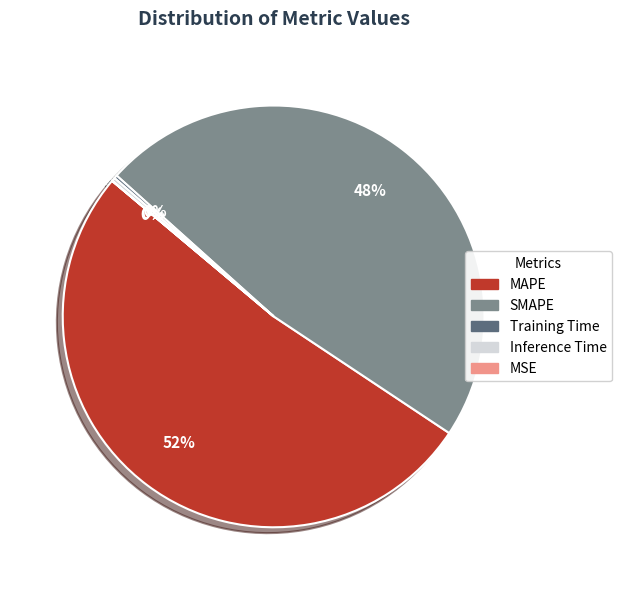

Which slice is the largest?

MAPE